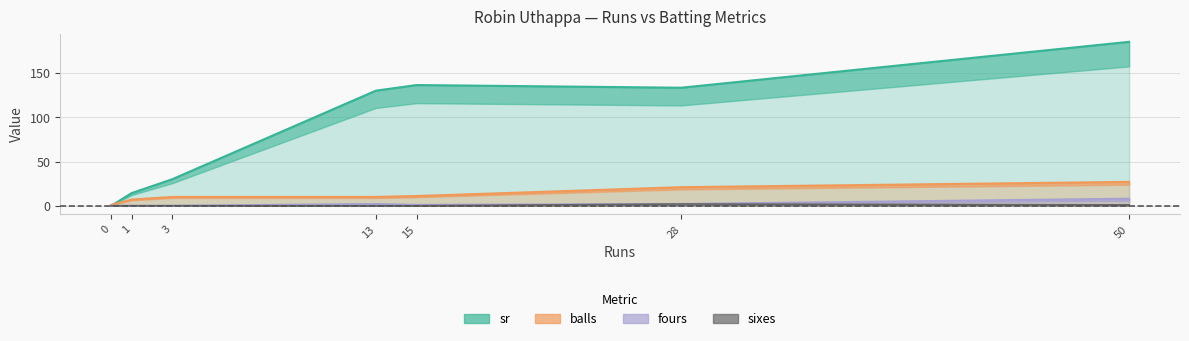

Rank the categories by fours value from lowest to highest.

0, 1, 3, 15, 13, 28, 50